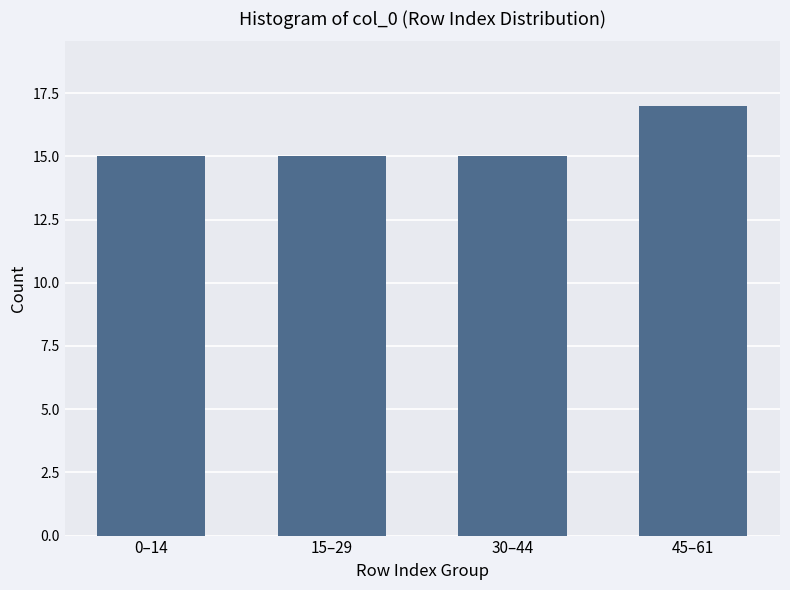

Reading right to left, transcribe all the data shown in this chart.

45–61=17	30–44=15	15–29=15	0–14=15